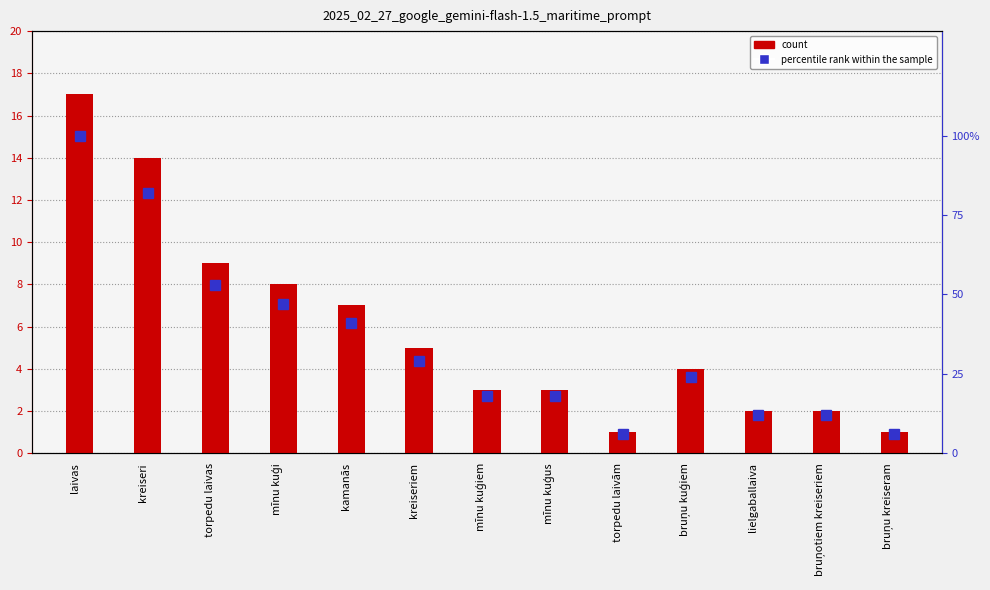

What value does the count series have at torpedu laivām?

1